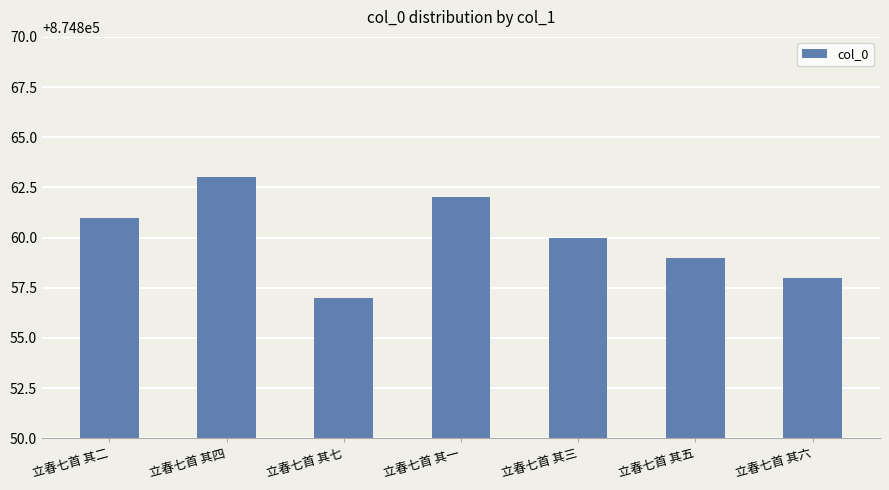

Reading right to left, what are all the values shown in this chart?

立春七首 其六=874858	立春七首 其五=874859	立春七首 其三=874860	立春七首 其一=874862	立春七首 其七=874857	立春七首 其四=874863	立春七首 其二=874861